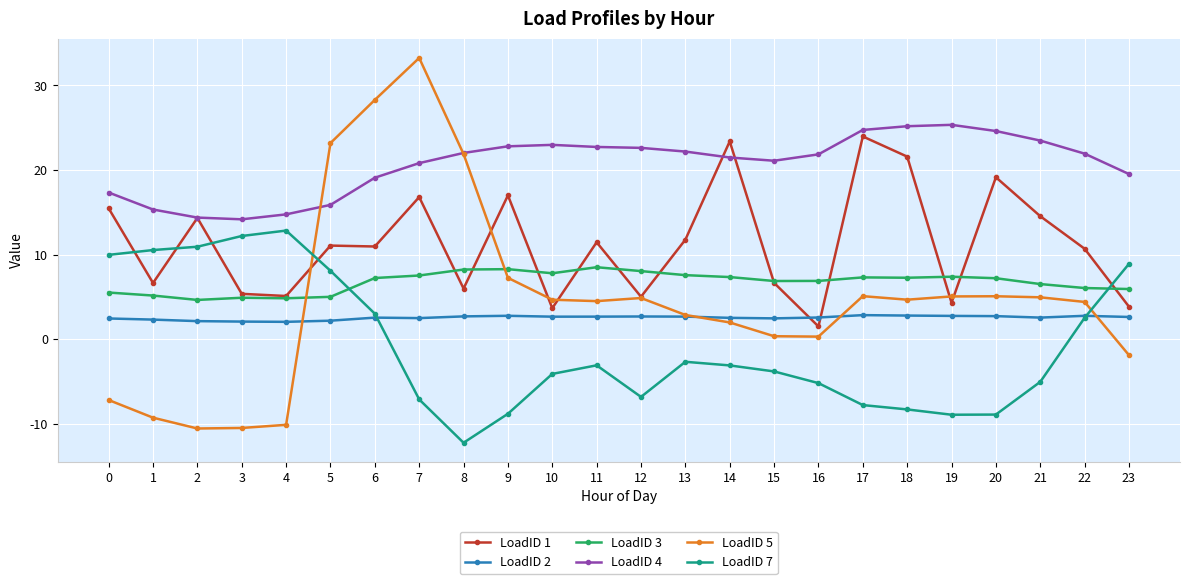

At how many categories does at least one series exceed 18?

19